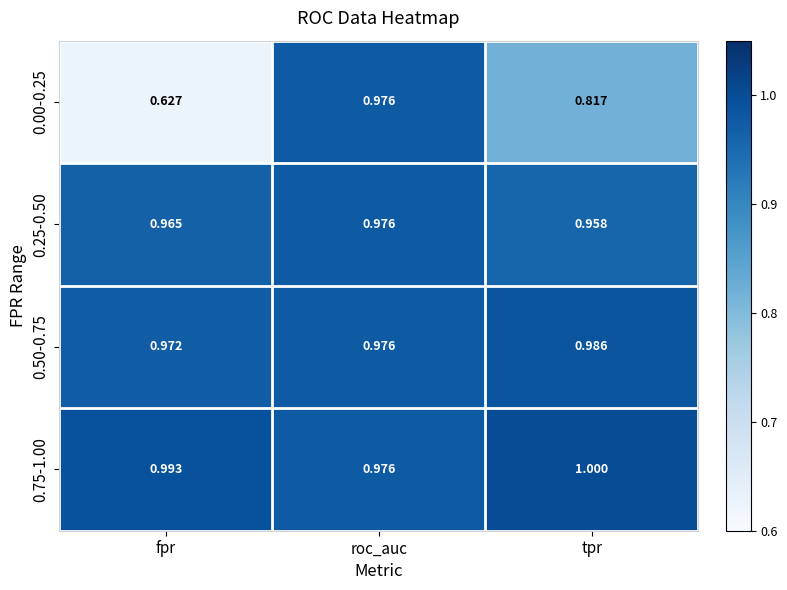

Which series has the largest total across all categories?

0.75-1.00